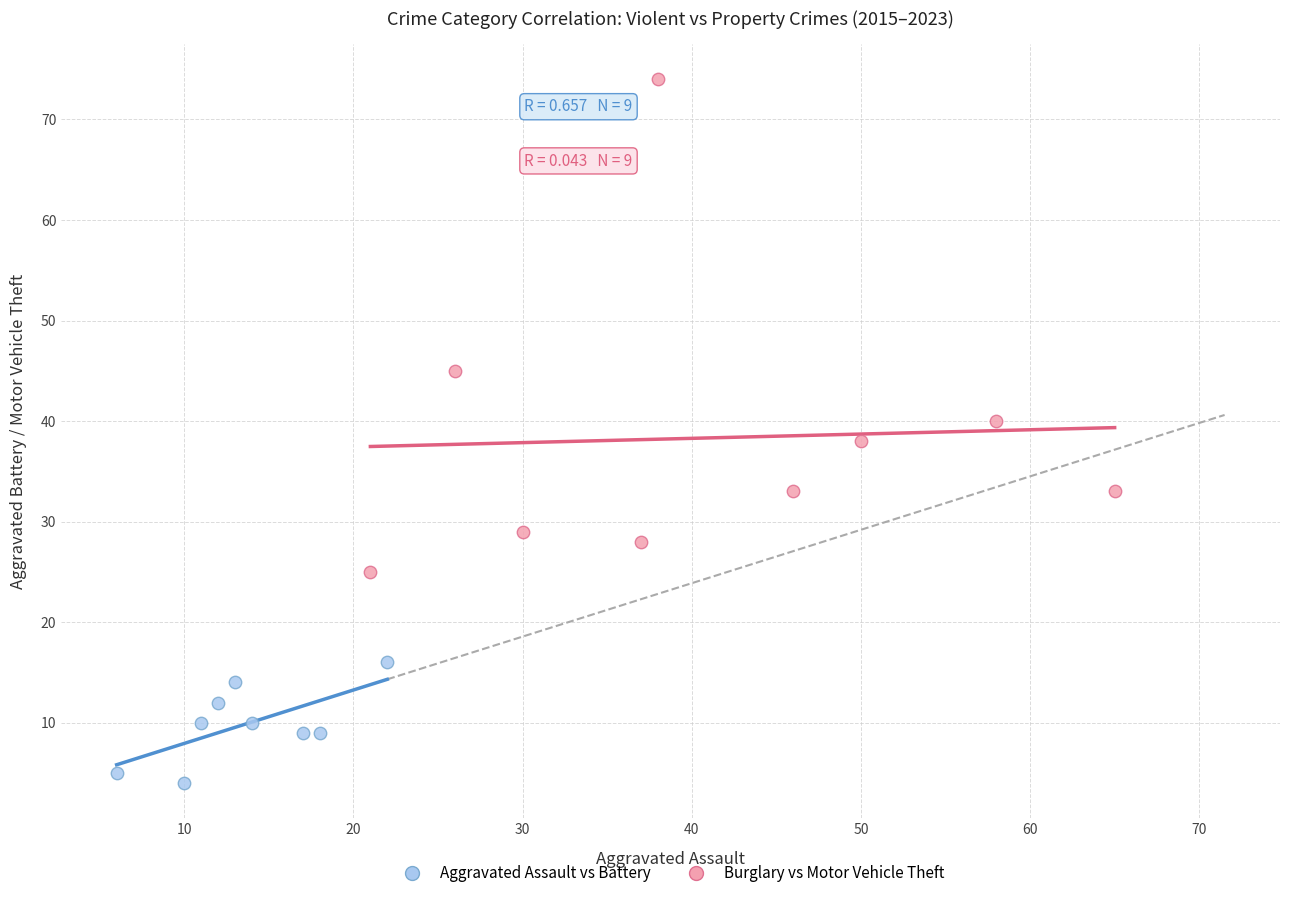

Which series has the widest spread of Y values?

Burglary vs Motor Vehicle Theft